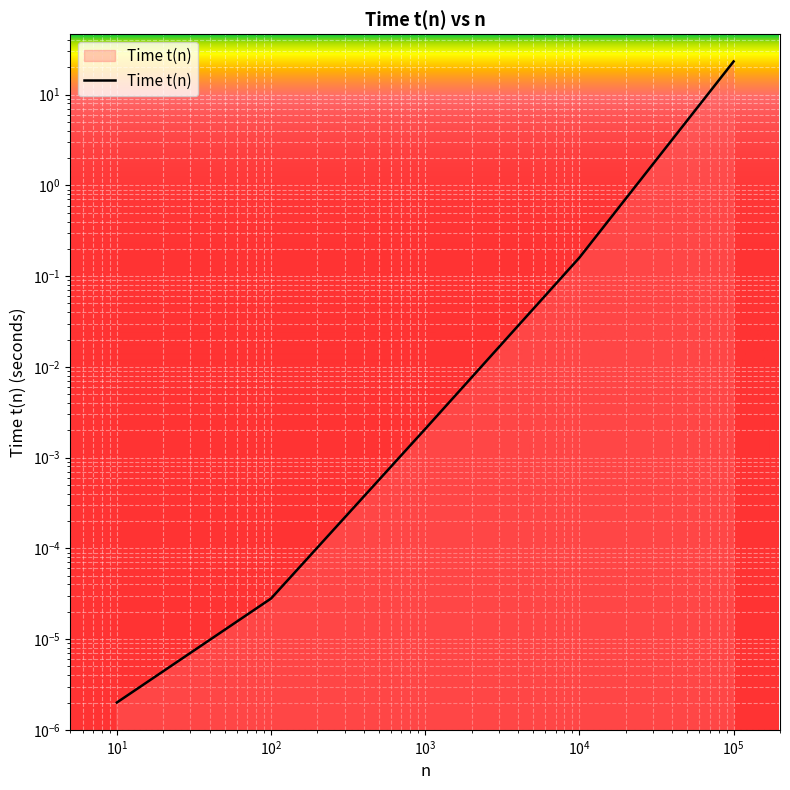

Which category has the lowest value across all series?

10